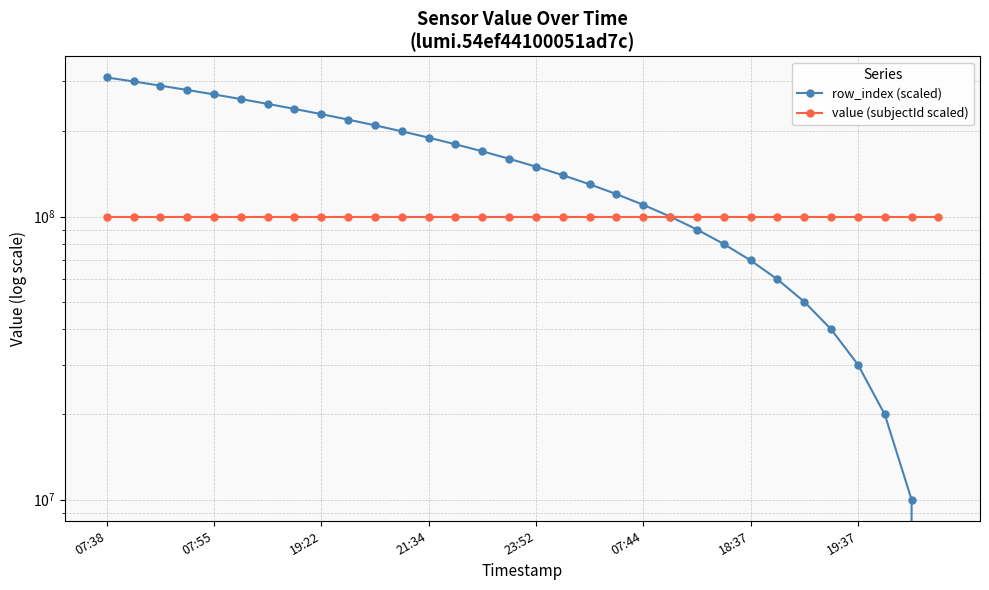

True or false: row_index (scaled) and value (subjectId scaled) cross at least once.

False